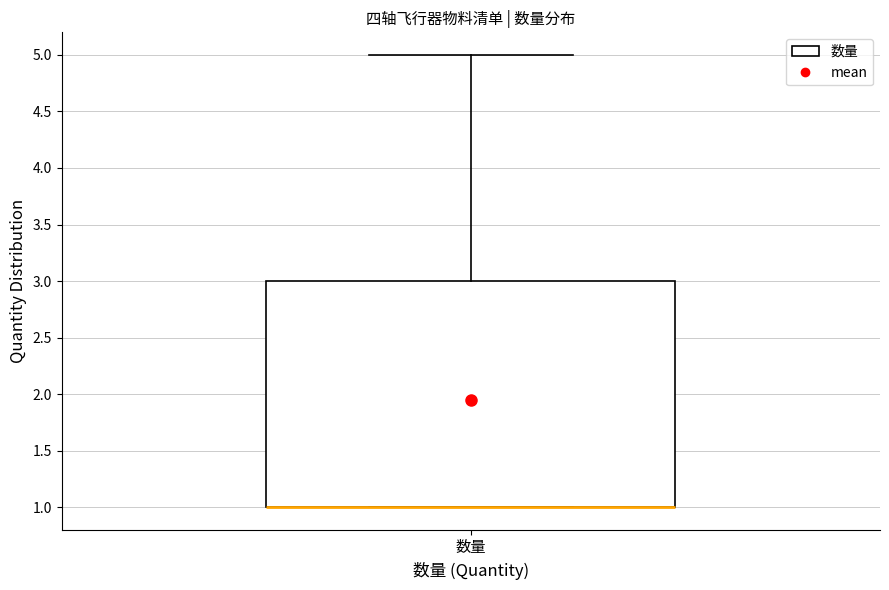

Transcribe this box plot: give where the median line is, the range the box spans, and where the two whiskers end, as read against the y-axis. The values are not printed on the chart, so give them approximately, as read against the axis.

median 1 (drawn on the box's lower edge), box 1 to 3, whiskers 1 to 5